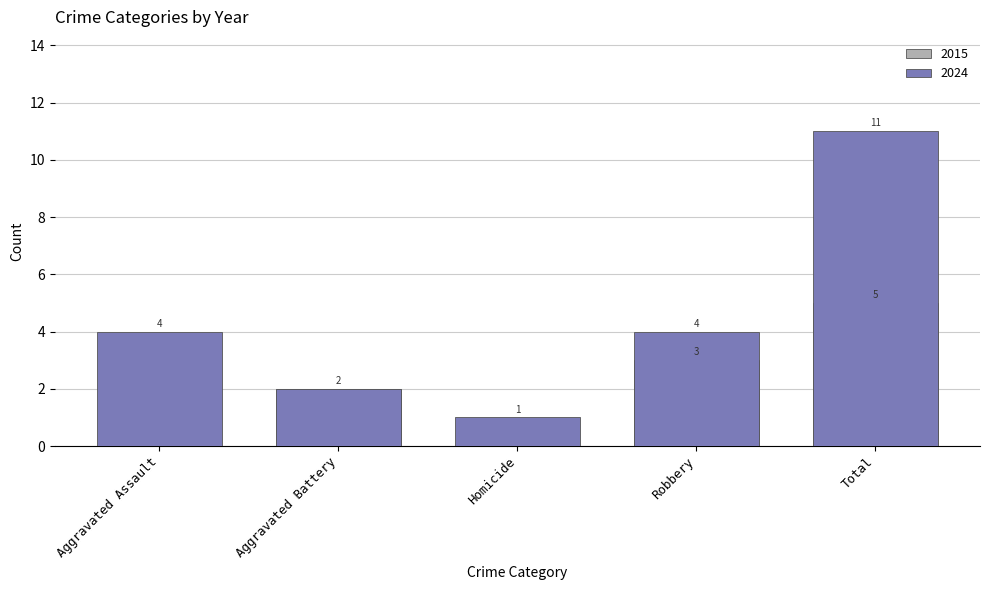

At which label is 2024 closest to 6?

Aggravated Assault